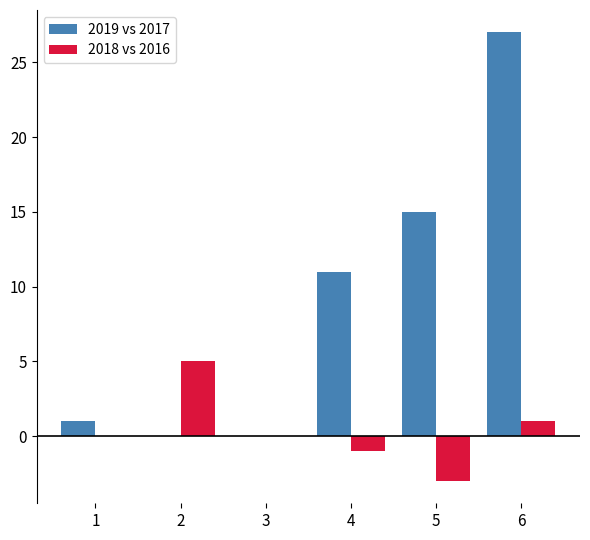

What are all the series names shown in the legend?

2019 vs 2017, 2018 vs 2016